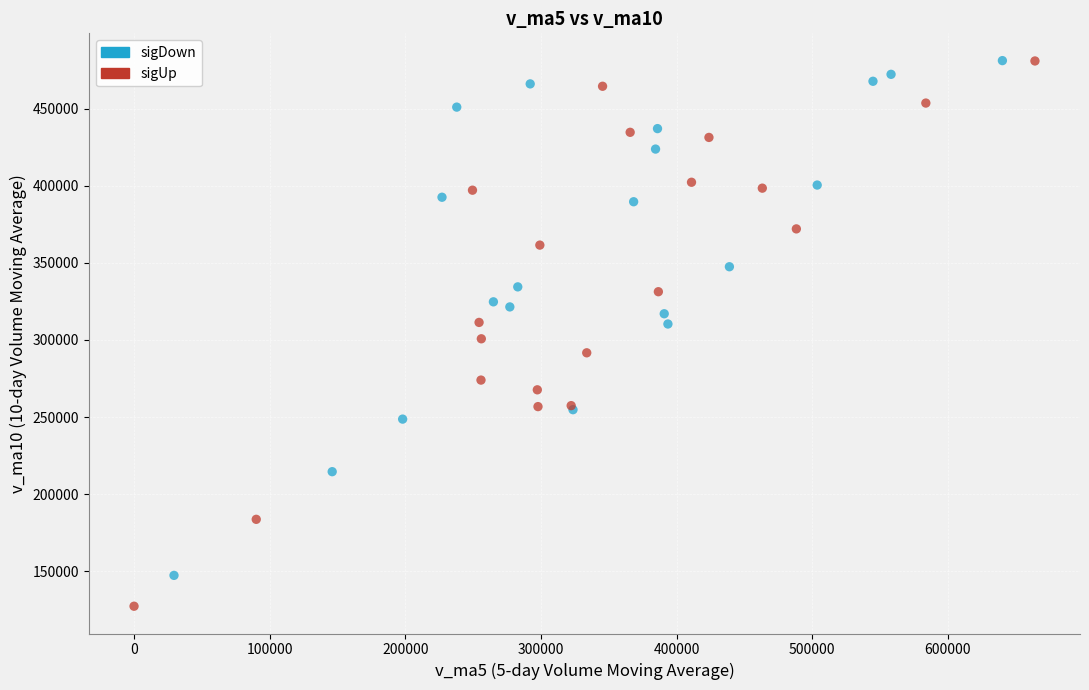

Which series contains the lowest Y value?

sigUp